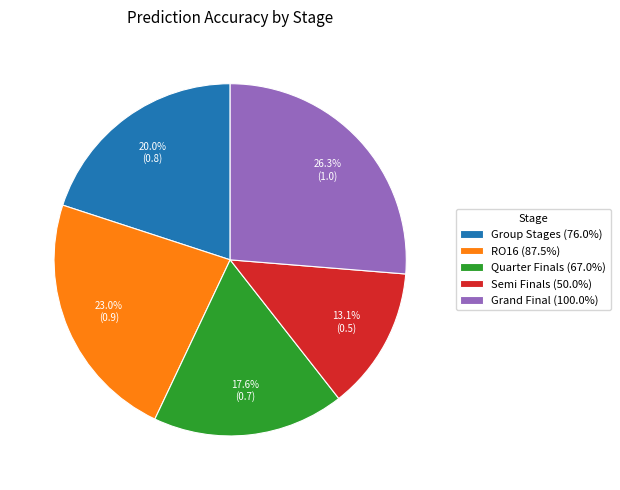

Between Semi Finals and RO16, which is larger?

RO16